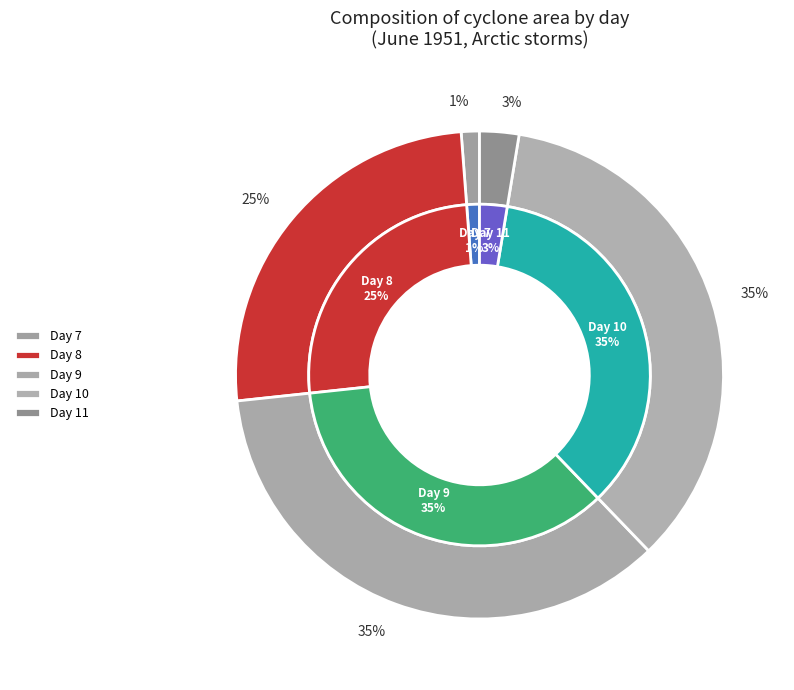

To the nearest percent, what portion does 11 represent?

3%